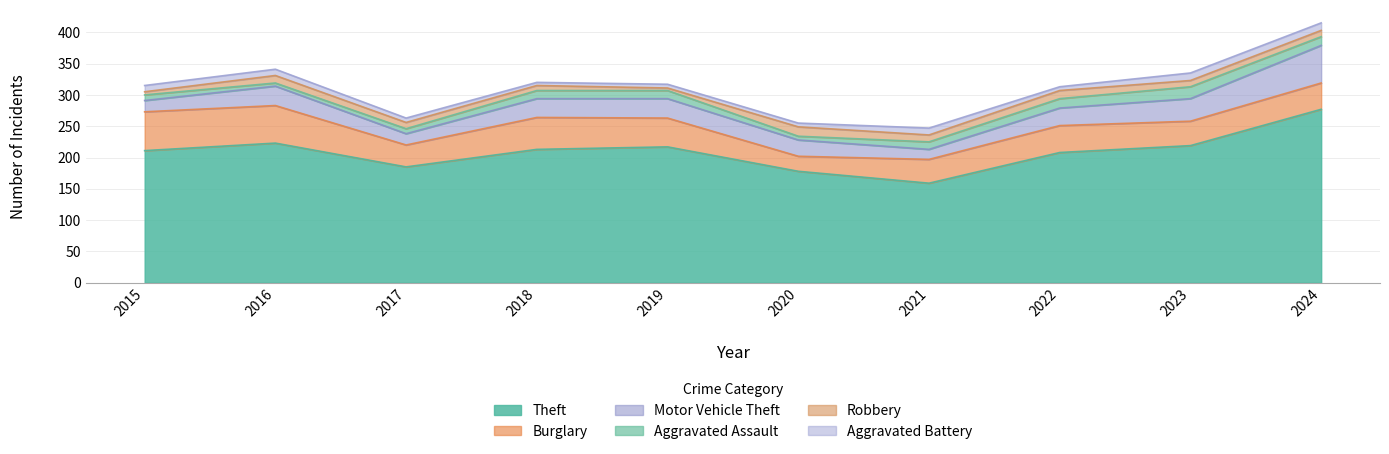

Which category has the lowest value in the Aggravated Battery series?

2018